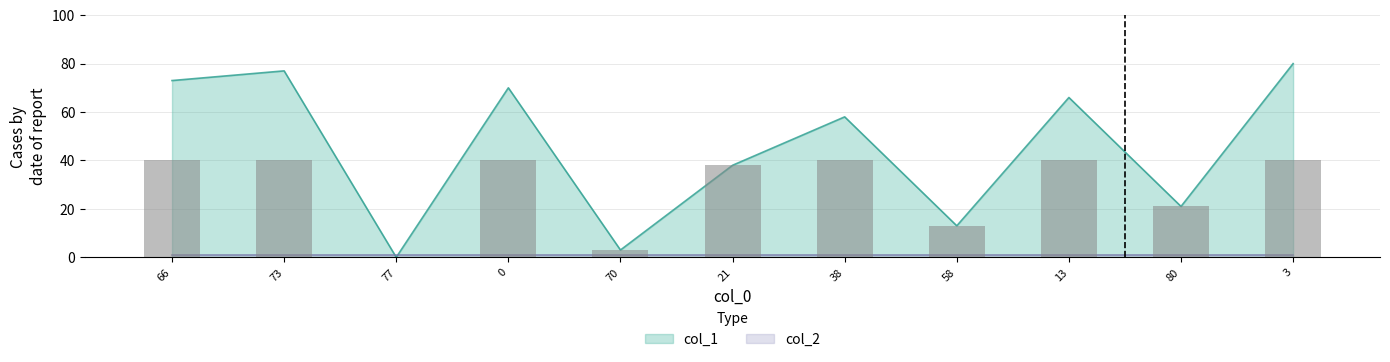

What position from the left is 70?

5